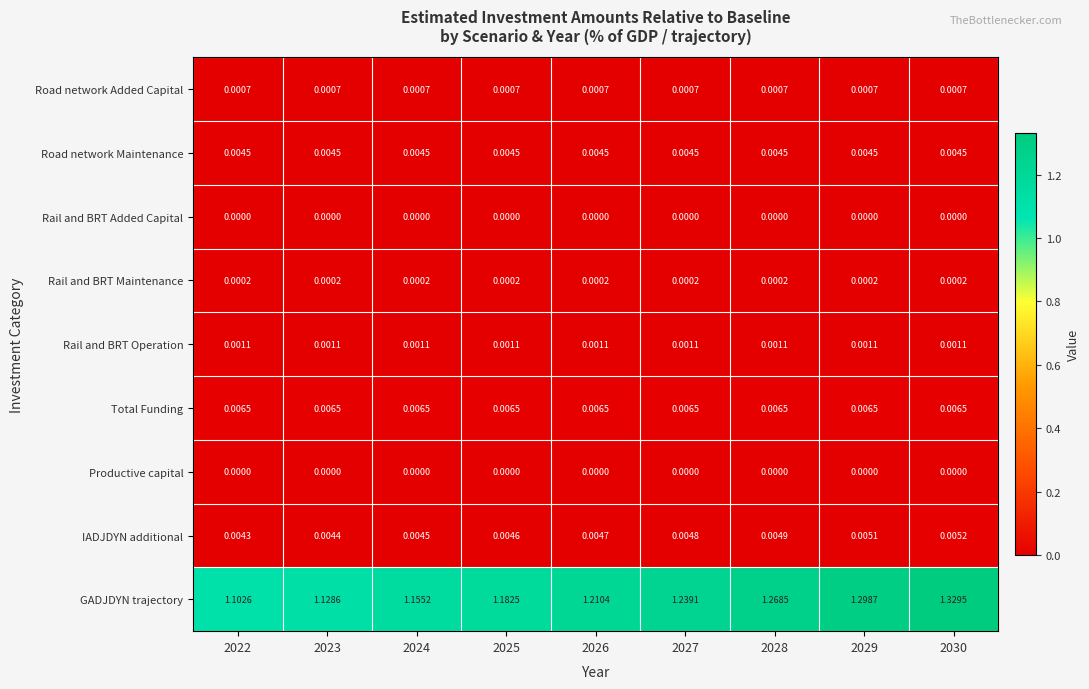

Is the value of Road network Maintenance at 2025 greater than the value of GADJDYN trajectory at 2026?

No